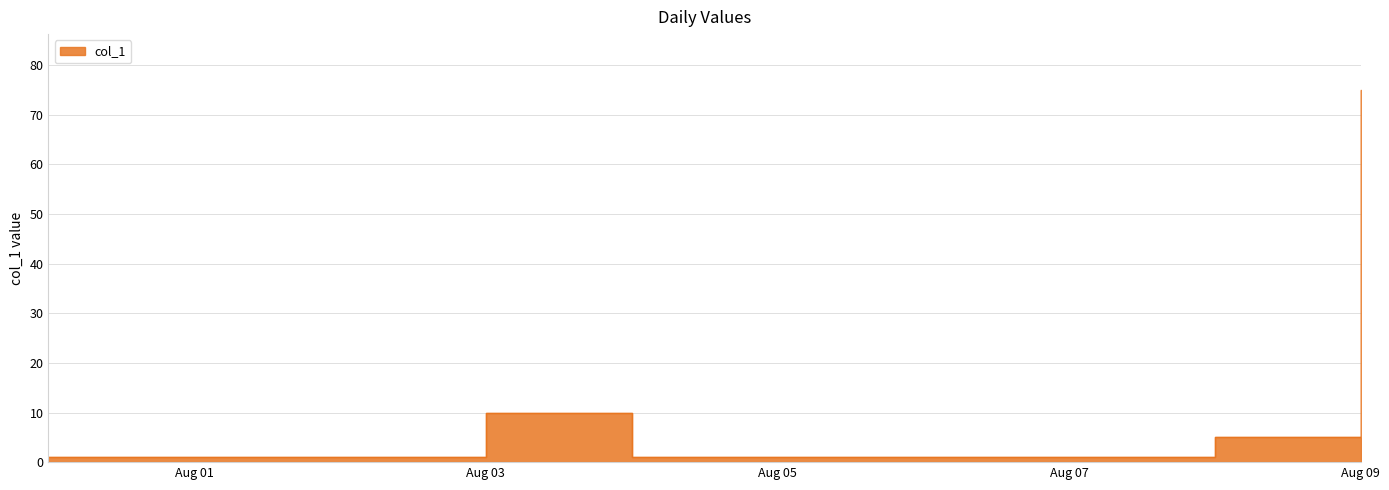

What is the difference between the second highest and minimum values?

9